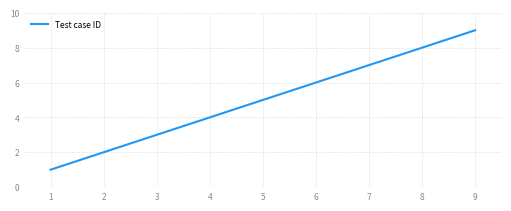

How many series are shown in this chart?

1